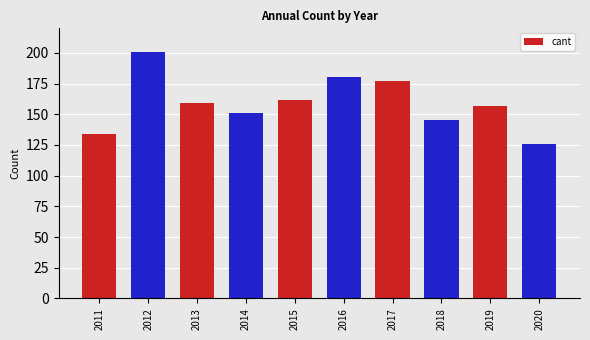

Does the chart contain stacked bars?

No